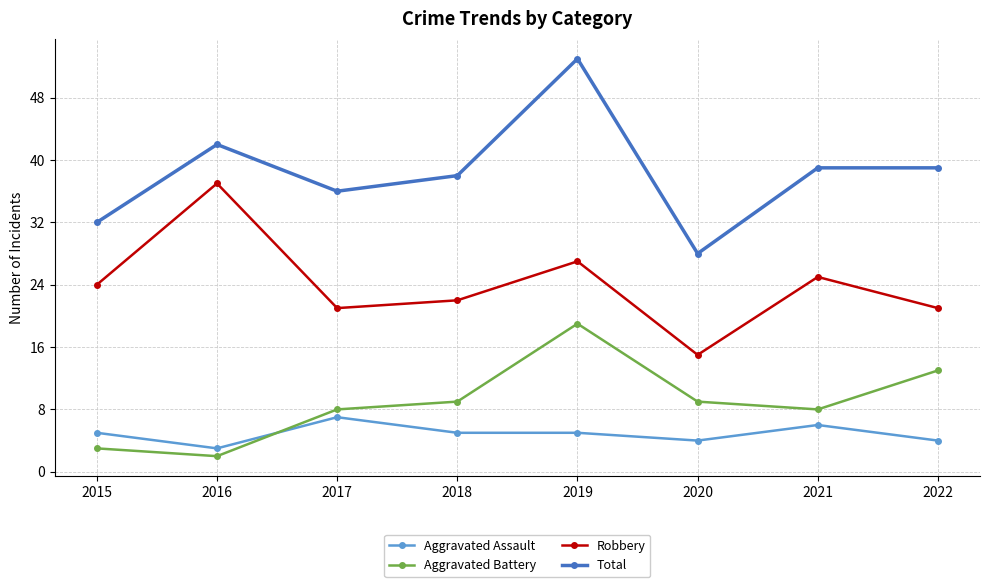

Reading right to left, list all the values displayed in this chart.

Aggravated Assault: 2022=4	2021=6	2020=4	2019=5	2018=5	2017=7	2016=3	2015=5
Aggravated Battery: 2022=13	2021=8	2020=9	2019=19	2018=9	2017=8	2016=2	2015=3
Robbery: 2022=21	2021=25	2020=15	2019=27	2018=22	2017=21	2016=37	2015=24
Total: 2022=39	2021=39	2020=28	2019=53	2018=38	2017=36	2016=42	2015=32